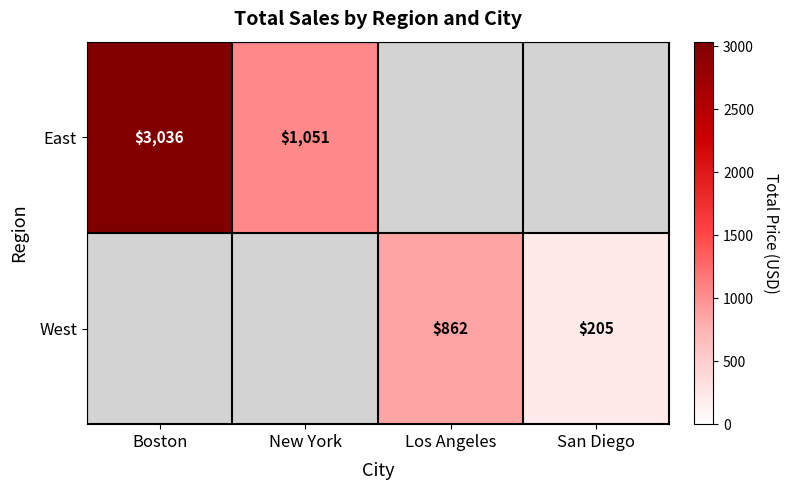

The East series shows 4966 at Boston. True or false?

False